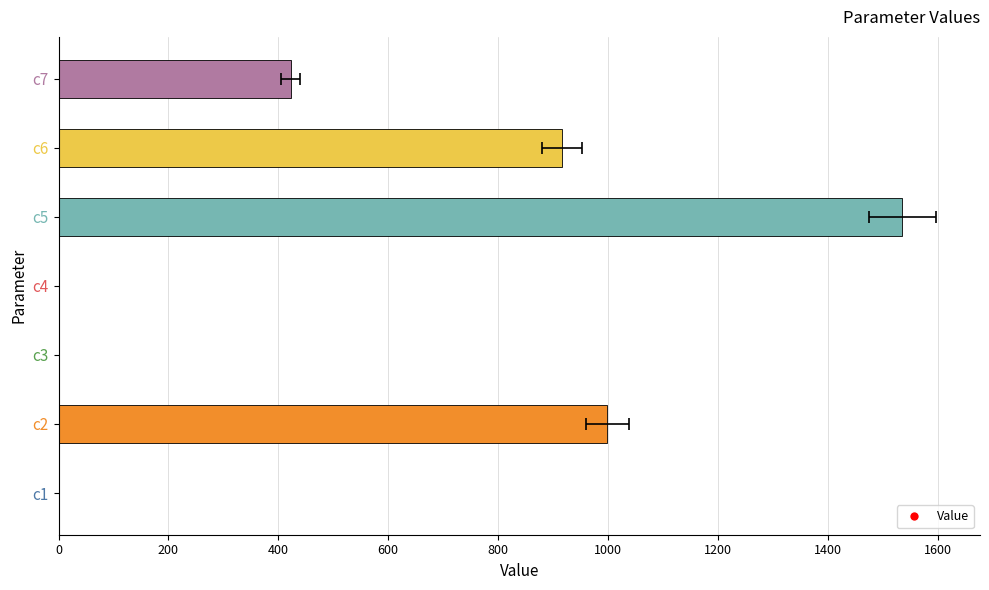

What is the difference between the maximum and minimum values?

1535.5